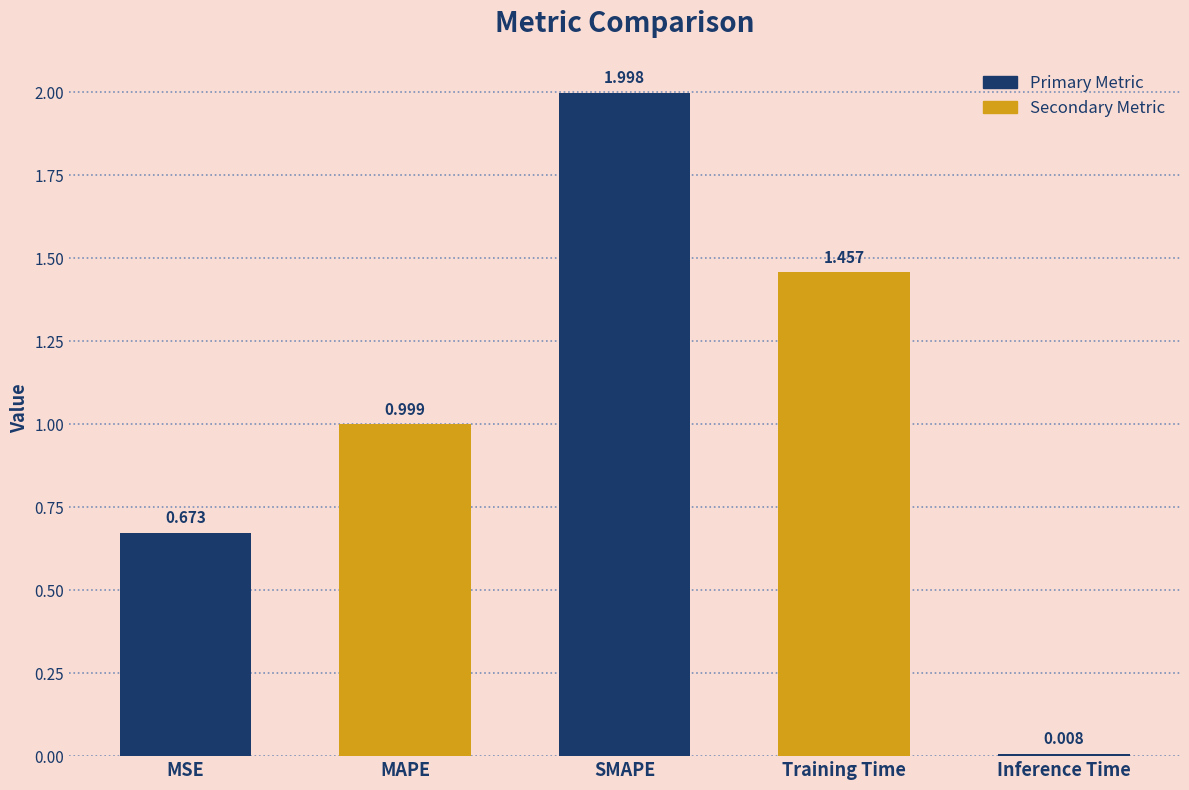

What is the greatest value displayed?

2.0